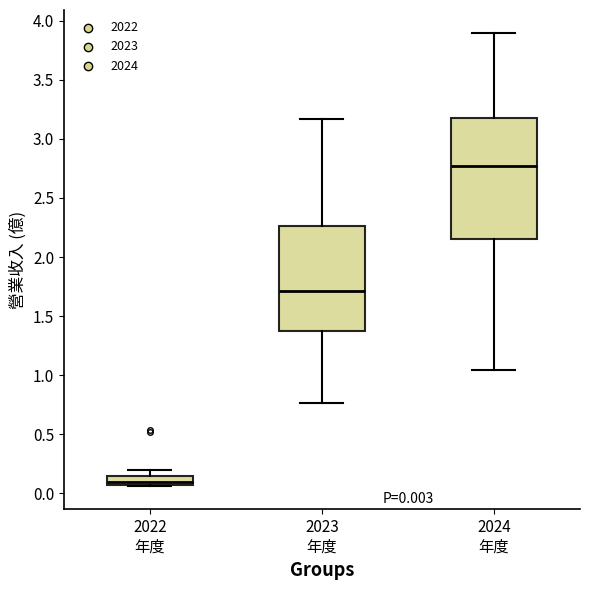

Which box is the tallest, from its lower edge to its upper edge?

2024 年度